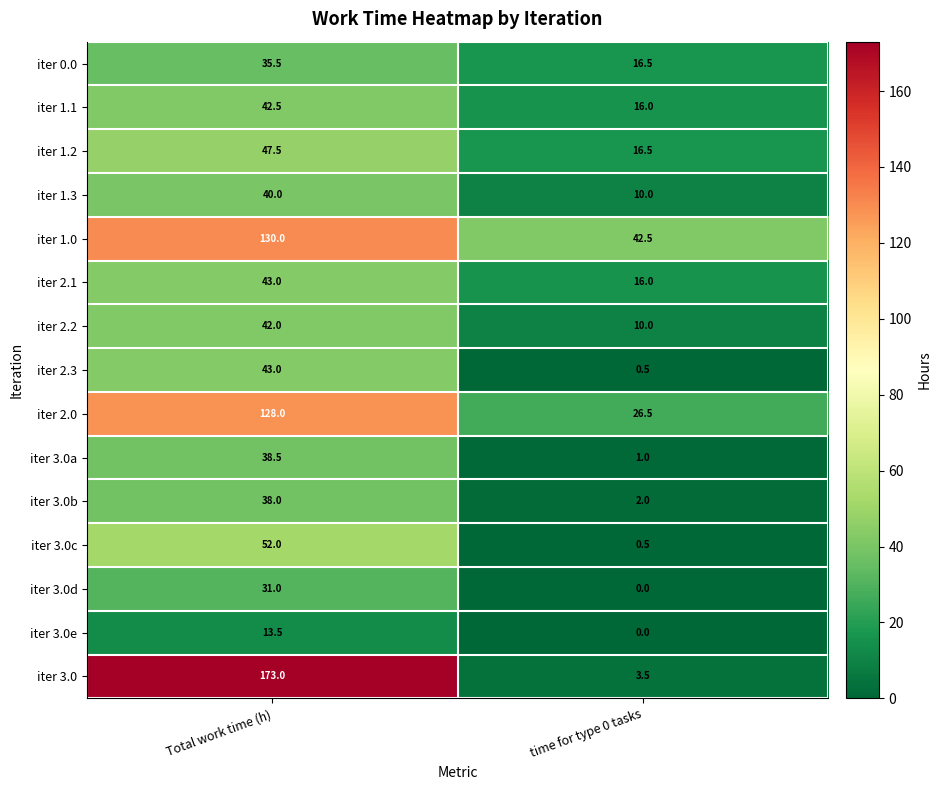

What is the total value across all series at Total work time (h)?

897.5